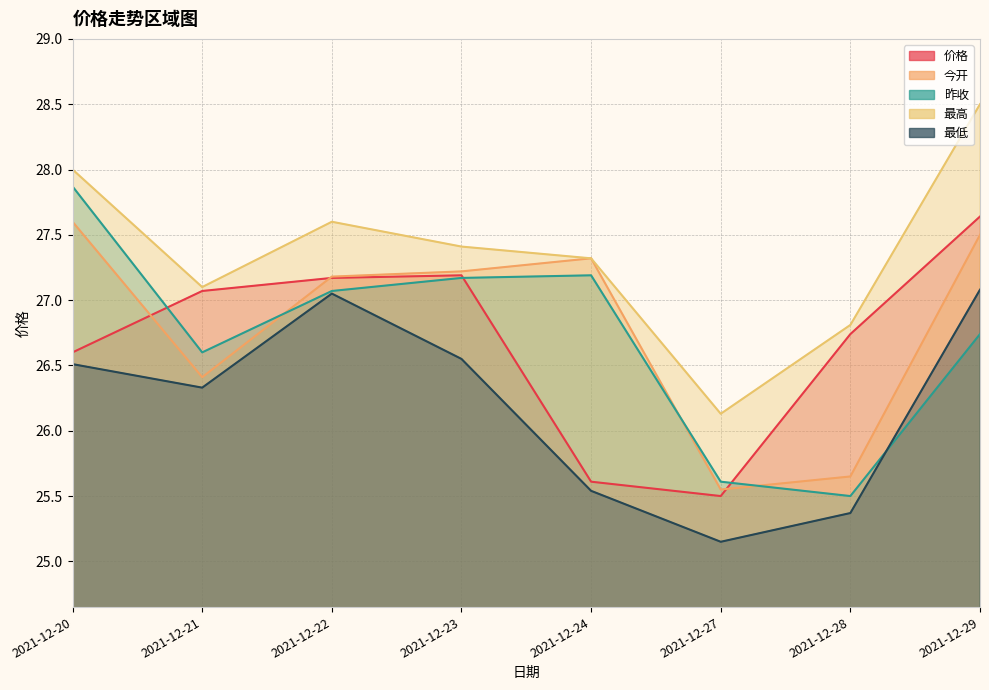

Count the number of categories in the chart.

8